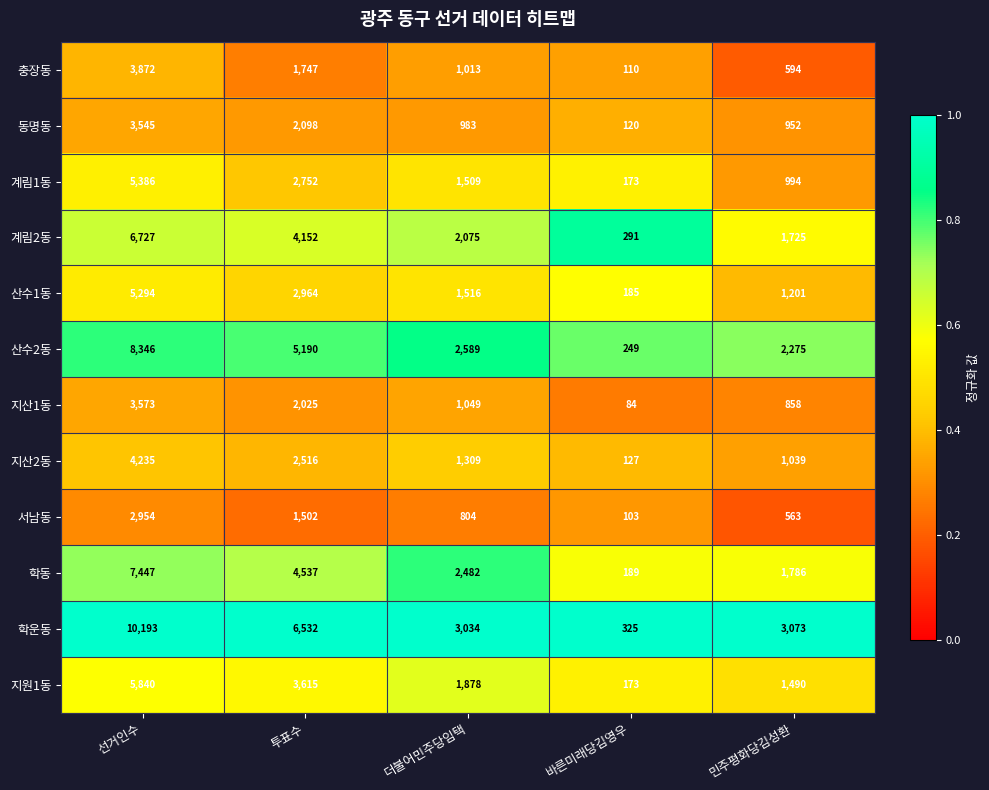

What is the difference between the maximum and minimum values in the 충장동 series?

3762